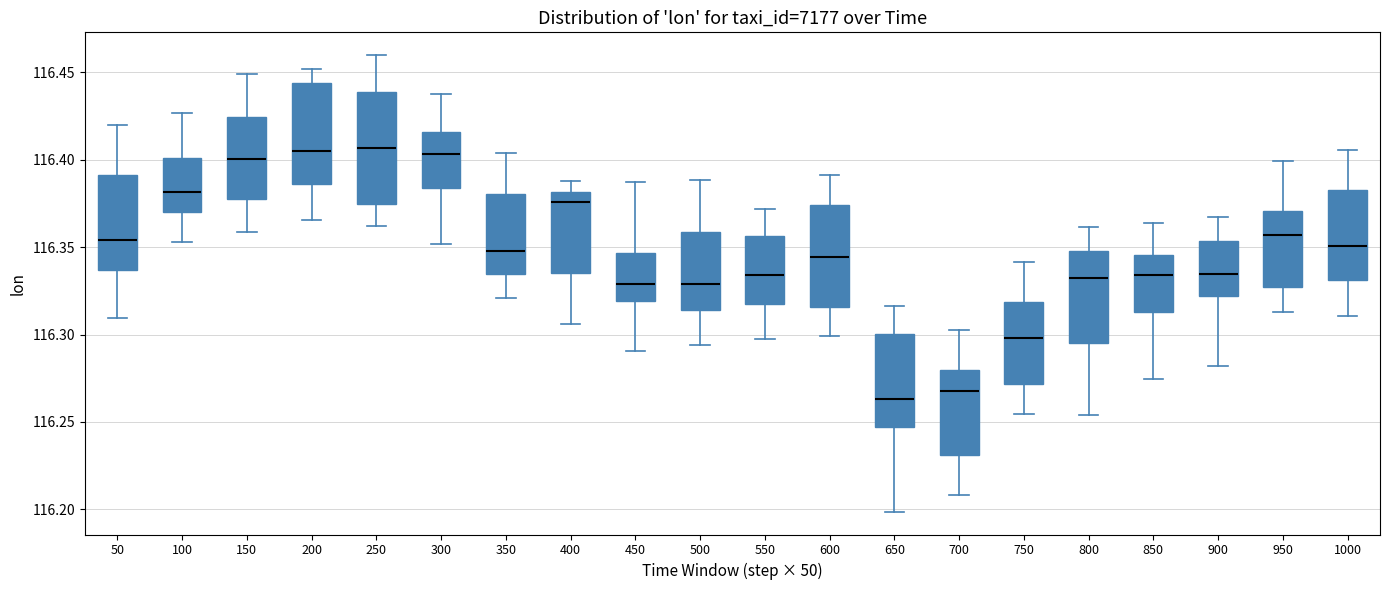

Reading left to right, read every box against the y-axis: the position of its median line, the range the box covers, and the ends of its whiskers. The values are not printed on the chart, so give them approximately, as read against the axis.

50: median 116.355, box 116.335 to 116.390, whiskers 116.310 to 116.420
100: median 116.380, box 116.370 to 116.400, whiskers 116.355 to 116.425
150: median 116.400, box 116.380 to 116.425, whiskers 116.360 to 116.450
200: median 116.405, box 116.385 to 116.445, whiskers 116.365 to 116.450
250: median 116.405, box 116.375 to 116.440, whiskers 116.360 to 116.460
300: median 116.405, box 116.385 to 116.415, whiskers 116.350 to 116.435
350: median 116.350, box 116.335 to 116.380, whiskers 116.320 to 116.405
400: median 116.375, box 116.335 to 116.380, whiskers 116.305 to 116.390
450: median 116.330, box 116.320 to 116.345, whiskers 116.290 to 116.385
500: median 116.330, box 116.315 to 116.360, whiskers 116.295 to 116.390
550: median 116.335, box 116.315 to 116.355, whiskers 116.295 to 116.370
600: median 116.345, box 116.315 to 116.375, whiskers 116.300 to 116.390
650: median 116.265, box 116.245 to 116.300, whiskers 116.200 to 116.315
700: median 116.270, box 116.230 to 116.280, whiskers 116.210 to 116.300
750: median 116.300, box 116.270 to 116.320, whiskers 116.255 to 116.340
800: median 116.330, box 116.295 to 116.350, whiskers 116.255 to 116.360
850: median 116.335, box 116.315 to 116.345, whiskers 116.275 to 116.365
900: median 116.335, box 116.320 to 116.355, whiskers 116.280 to 116.365
950: median 116.355, box 116.325 to 116.370, whiskers 116.315 to 116.400
1000: median 116.350, box 116.330 to 116.385, whiskers 116.310 to 116.405